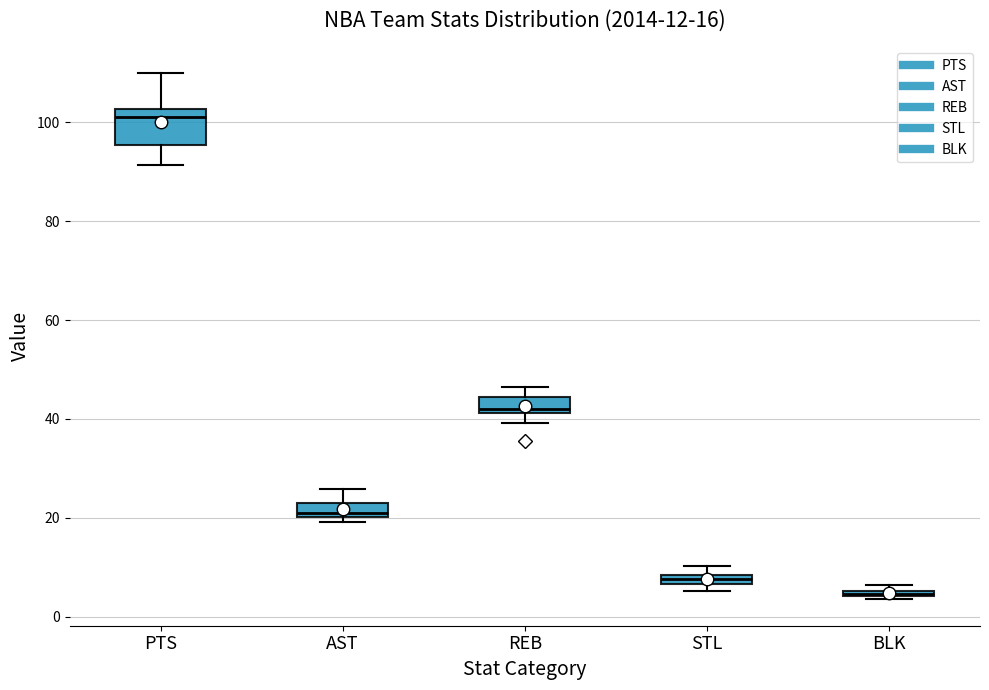

Which box has the lowest median line?

BLK